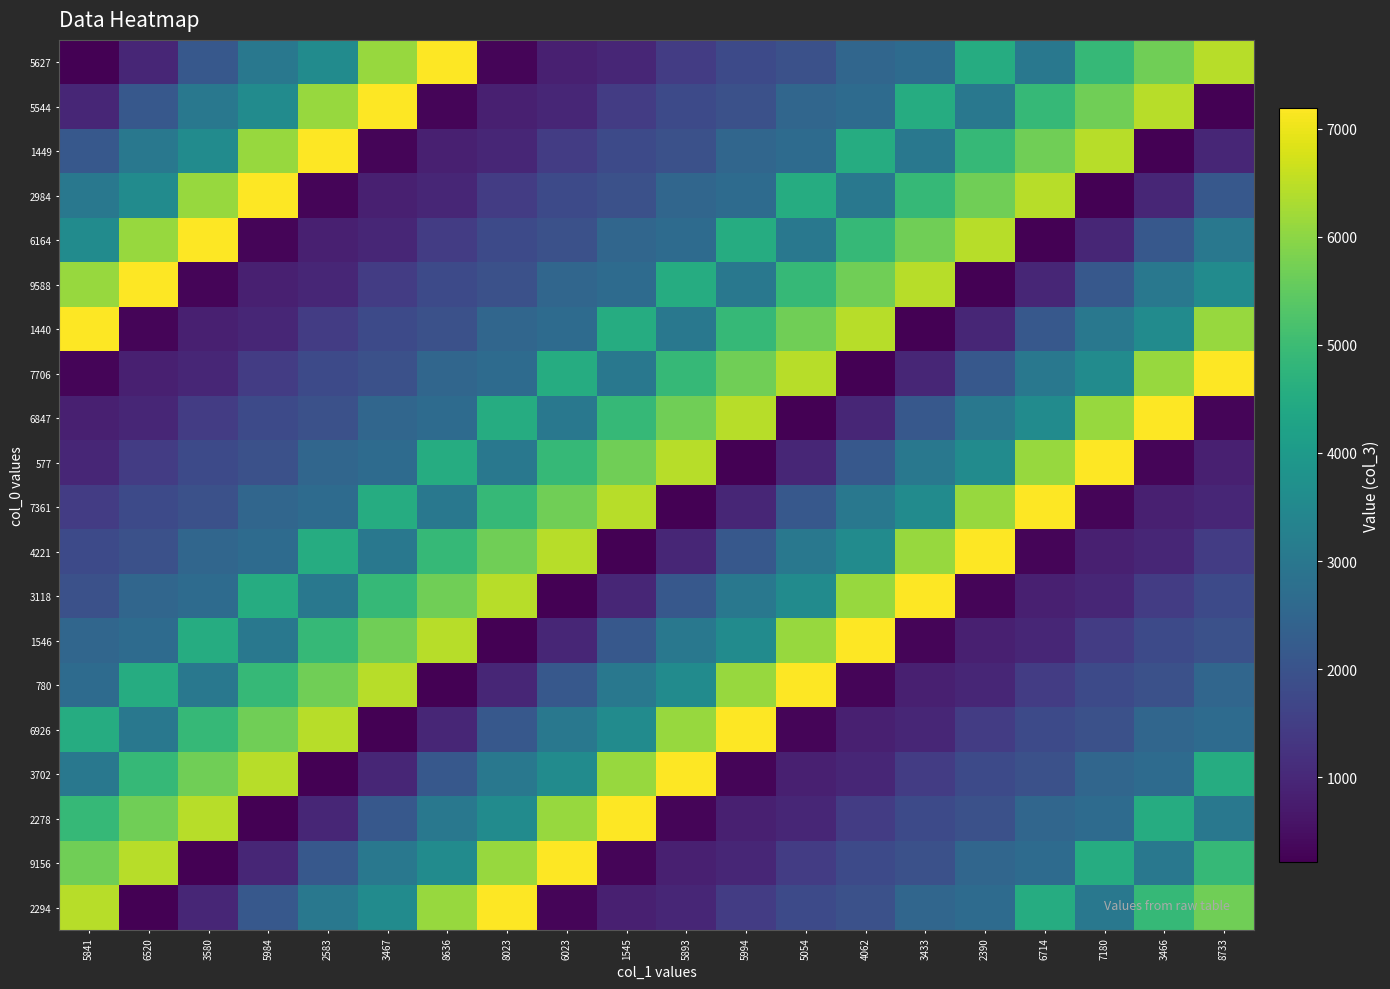

Reading right to left, what are all the values shown in this chart?

5627: 8733=6439	3466=5690	7180=4902	6714=3012	2390=4536	3433=2653	4062=2516	5054=1936	5994=1773	5893=1468	1545=968	6023=824	8023=317	8636=7196	3467=6121	2583=3581	5984=3000	3580=2131	6520=976	5841=214
5544: 8733=214	3466=6439	7180=5690	6714=4902	2390=3012	3433=4536	4062=2653	5054=2516	5994=1936	5893=1773	1545=1468	6023=968	8023=824	8636=317	3467=7196	2583=6121	5984=3581	3580=3000	6520=2131	5841=976
1449: 8733=976	3466=214	7180=6439	6714=5690	2390=4902	3433=3012	4062=4536	5054=2653	5994=2516	5893=1936	1545=1773	6023=1468	8023=968	8636=824	3467=317	2583=7196	5984=6121	3580=3581	6520=3000	5841=2131
2984: 8733=2131	3466=976	7180=214	6714=6439	2390=5690	3433=4902	4062=3012	5054=4536	5994=2653	5893=2516	1545=1936	6023=1773	8023=1468	8636=968	3467=824	2583=317	5984=7196	3580=6121	6520=3581	5841=3000
6164: 8733=3000	3466=2131	7180=976	6714=214	2390=6439	3433=5690	4062=4902	5054=3012	5994=4536	5893=2653	1545=2516	6023=1936	8023=1773	8636=1468	3467=968	2583=824	5984=317	3580=7196	6520=6121	5841=3581
9588: 8733=3581	3466=3000	7180=2131	6714=976	2390=214	3433=6439	4062=5690	5054=4902	5994=3012	5893=4536	1545=2653	6023=2516	8023=1936	8636=1773	3467=1468	2583=968	5984=824	3580=317	6520=7196	5841=6121
1440: 8733=6121	3466=3581	7180=3000	6714=2131	2390=976	3433=214	4062=6439	5054=5690	5994=4902	5893=3012	1545=4536	6023=2653	8023=2516	8636=1936	3467=1773	2583=1468	5984=968	3580=824	6520=317	5841=7196
7706: 8733=7196	3466=6121	7180=3581	6714=3000	2390=2131	3433=976	4062=214	5054=6439	5994=5690	5893=4902	1545=3012	6023=4536	8023=2653	8636=2516	3467=1936	2583=1773	5984=1468	3580=968	6520=824	5841=317
6847: 8733=317	3466=7196	7180=6121	6714=3581	2390=3000	3433=2131	4062=976	5054=214	5994=6439	5893=5690	1545=4902	6023=3012	8023=4536	8636=2653	3467=2516	2583=1936	5984=1773	3580=1468	6520=968	5841=824
577: 8733=824	3466=317	7180=7196	6714=6121	2390=3581	3433=3000	4062=2131	5054=976	5994=214	5893=6439	1545=5690	6023=4902	8023=3012	8636=4536	3467=2653	2583=2516	5984=1936	3580=1773	6520=1468	5841=968
7361: 8733=968	3466=824	7180=317	6714=7196	2390=6121	3433=3581	4062=3000	5054=2131	5994=976	5893=214	1545=6439	6023=5690	8023=4902	8636=3012	3467=4536	2583=2653	5984=2516	3580=1936	6520=1773	5841=1468
4221: 8733=1468	3466=968	7180=824	6714=317	2390=7196	3433=6121	4062=3581	5054=3000	5994=2131	5893=976	1545=214	6023=6439	8023=5690	8636=4902	3467=3012	2583=4536	5984=2653	3580=2516	6520=1936	5841=1773
3118: 8733=1773	3466=1468	7180=968	6714=824	2390=317	3433=7196	4062=6121	5054=3581	5994=3000	5893=2131	1545=976	6023=214	8023=6439	8636=5690	3467=4902	2583=3012	5984=4536	3580=2653	6520=2516	5841=1936
1546: 8733=1936	3466=1773	7180=1468	6714=968	2390=824	3433=317	4062=7196	5054=6121	5994=3581	5893=3000	1545=2131	6023=976	8023=214	8636=6439	3467=5690	2583=4902	5984=3012	3580=4536	6520=2653	5841=2516
780: 8733=2516	3466=1936	7180=1773	6714=1468	2390=968	3433=824	4062=317	5054=7196	5994=6121	5893=3581	1545=3000	6023=2131	8023=976	8636=214	3467=6439	2583=5690	5984=4902	3580=3012	6520=4536	5841=2653
6926: 8733=2653	3466=2516	7180=1936	6714=1773	2390=1468	3433=968	4062=824	5054=317	5994=7196	5893=6121	1545=3581	6023=3000	8023=2131	8636=976	3467=214	2583=6439	5984=5690	3580=4902	6520=3012	5841=4536
3702: 8733=4536	3466=2653	7180=2516	6714=1936	2390=1773	3433=1468	4062=968	5054=824	5994=317	5893=7196	1545=6121	6023=3581	8023=3000	8636=2131	3467=976	2583=214	5984=6439	3580=5690	6520=4902	5841=3012
2278: 8733=3012	3466=4536	7180=2653	6714=2516	2390=1936	3433=1773	4062=1468	5054=968	5994=824	5893=317	1545=7196	6023=6121	8023=3581	8636=3000	3467=2131	2583=976	5984=214	3580=6439	6520=5690	5841=4902
9156: 8733=4902	3466=3012	7180=4536	6714=2653	2390=2516	3433=1936	4062=1773	5054=1468	5994=968	5893=824	1545=317	6023=7196	8023=6121	8636=3581	3467=3000	2583=2131	5984=976	3580=214	6520=6439	5841=5690
2294: 8733=5690	3466=4902	7180=3012	6714=4536	2390=2653	3433=2516	4062=1936	5054=1773	5994=1468	5893=968	1545=824	6023=317	8023=7196	8636=6121	3467=3581	2583=3000	5984=2131	3580=976	6520=214	5841=6439